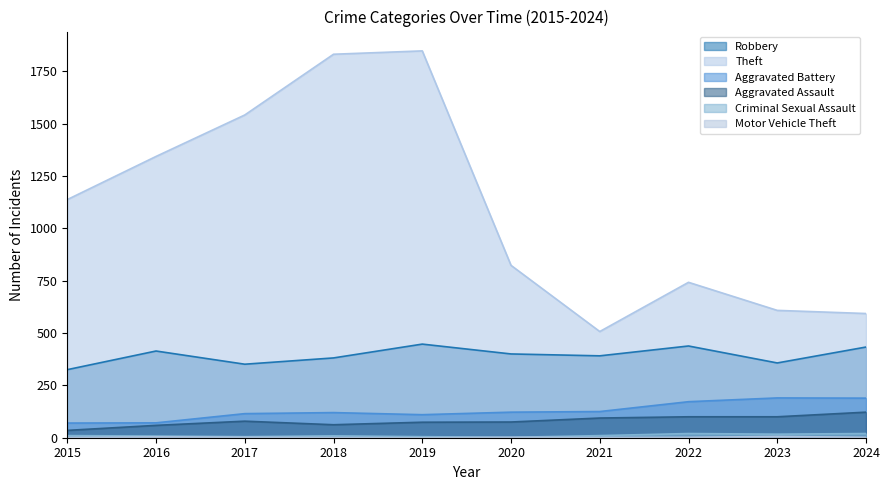

How many Motor Vehicle Theft values are between 1 and 2?

7